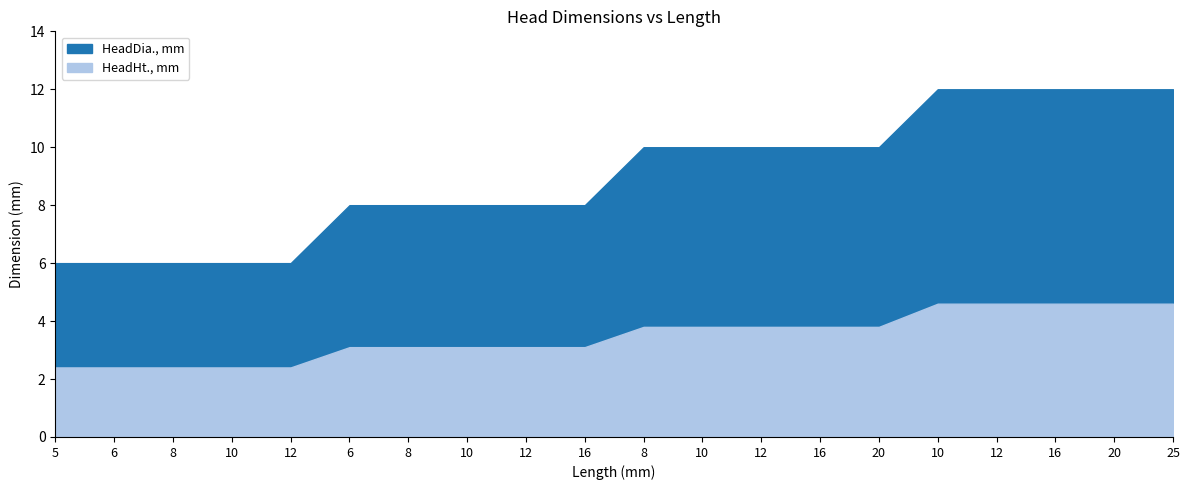

True or false: HeadHt., mm has a value of 1.6 at 10.

False